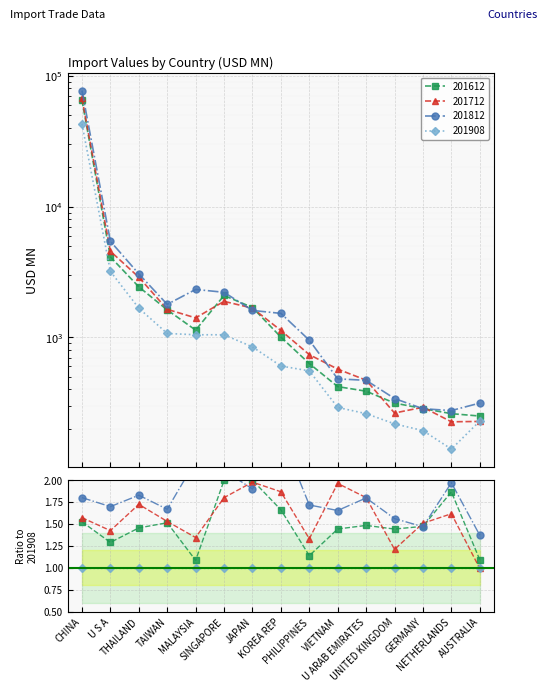

Rank the series at U ARAB EMIRATES from highest to lowest value.

201712, 201812, 201612, 201908